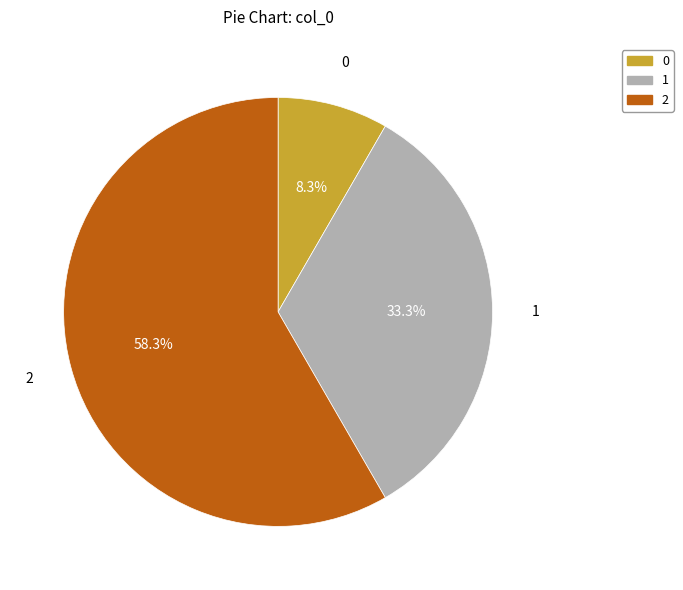

Is there a majority slice in this chart?

Yes